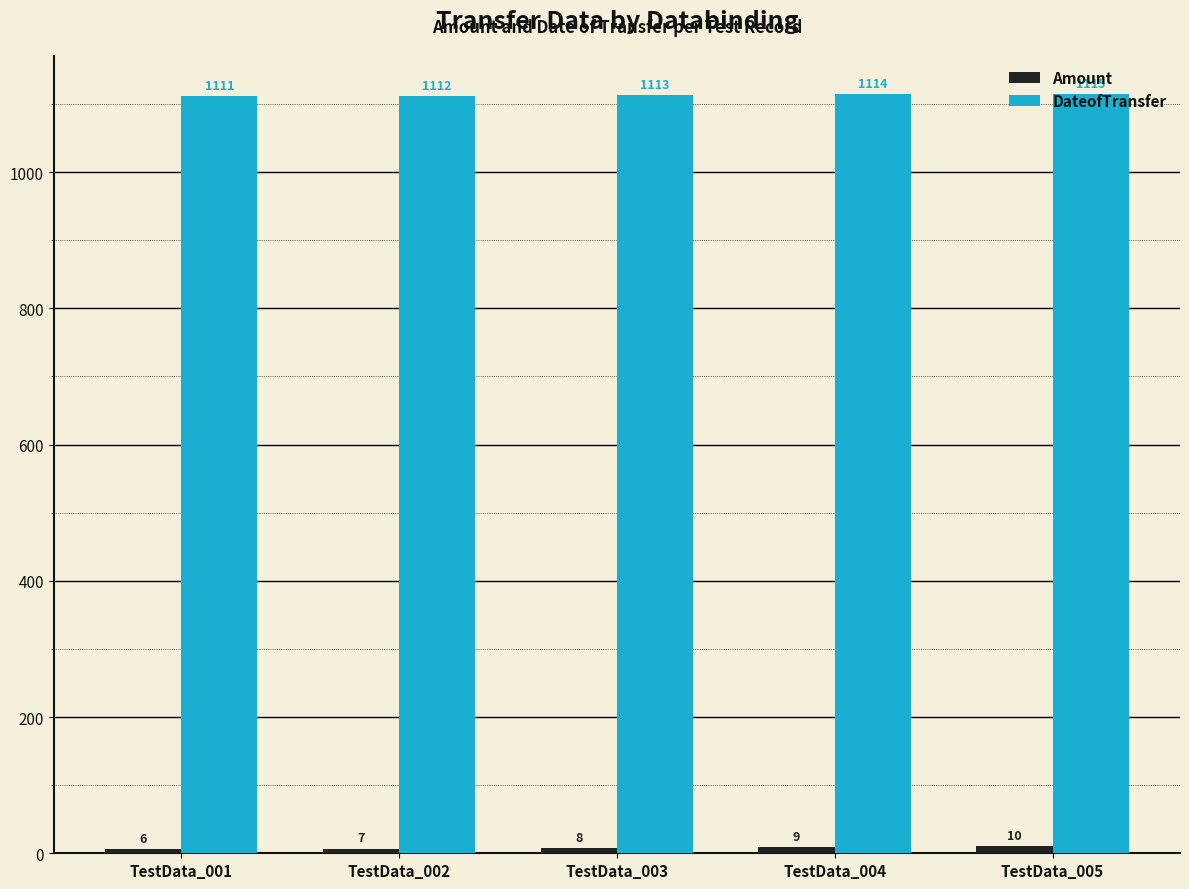

Is it true that DateofTransfer equals 339 at TestData_001?

False